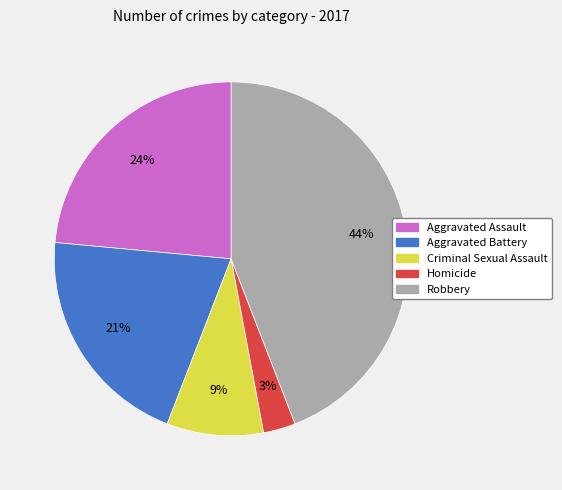

True or false: Criminal Sexual Assault accounts for 9% of the total.

True